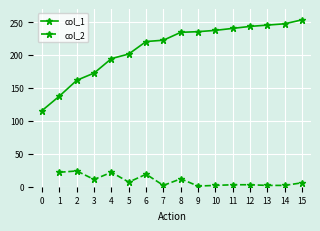

What is the sum of the col_2 values at 6 and 9?

20.0